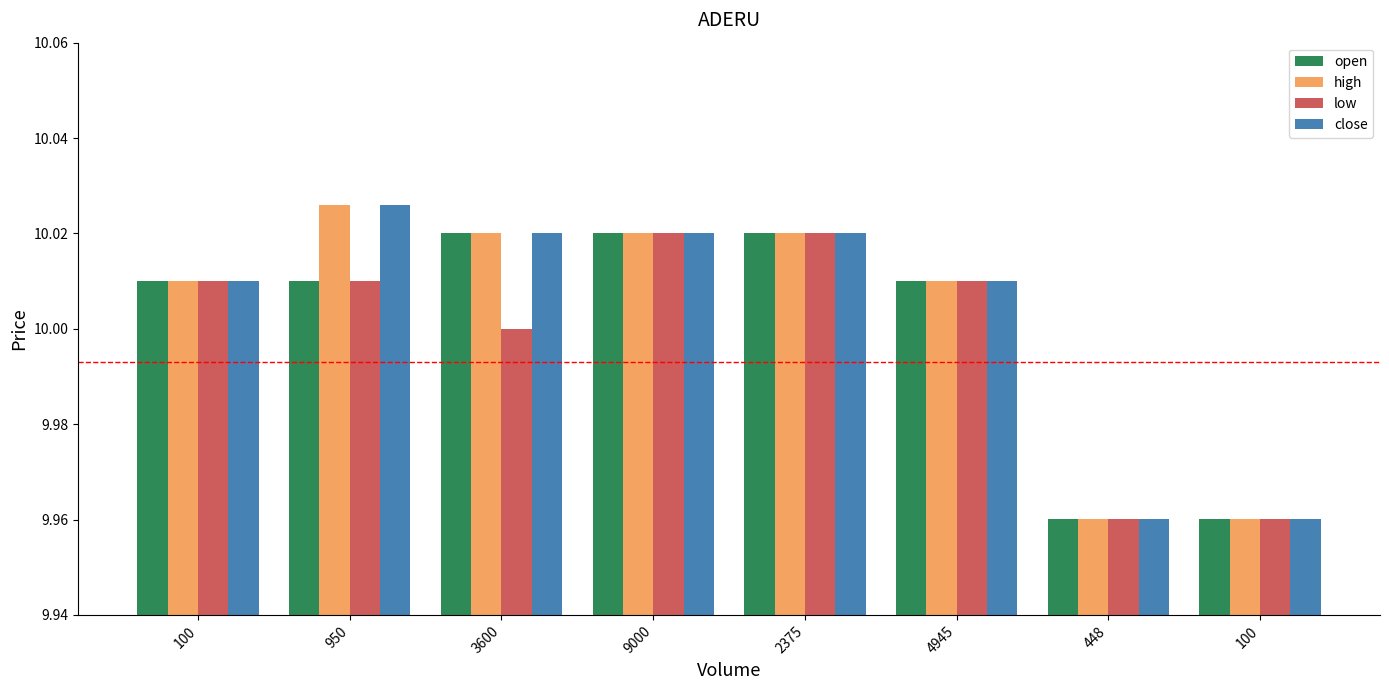

What is the label of the 4th bar from the left?

9000